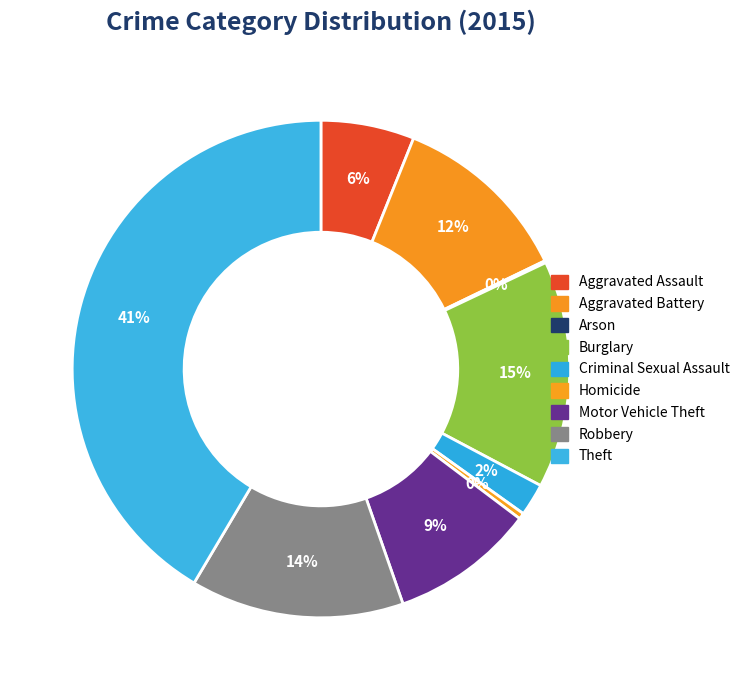

Does any single category account for the majority?

No